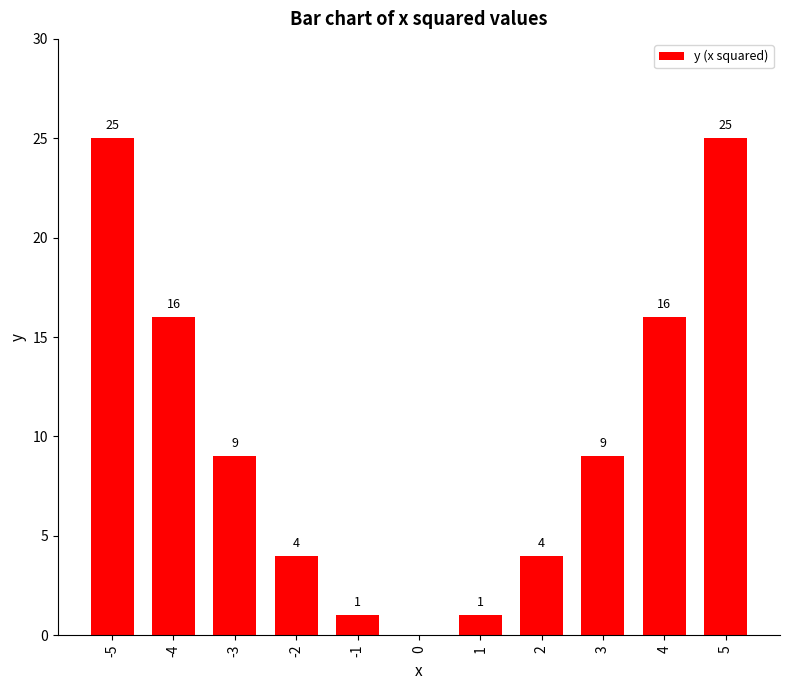

How many series are shown in this chart?

1